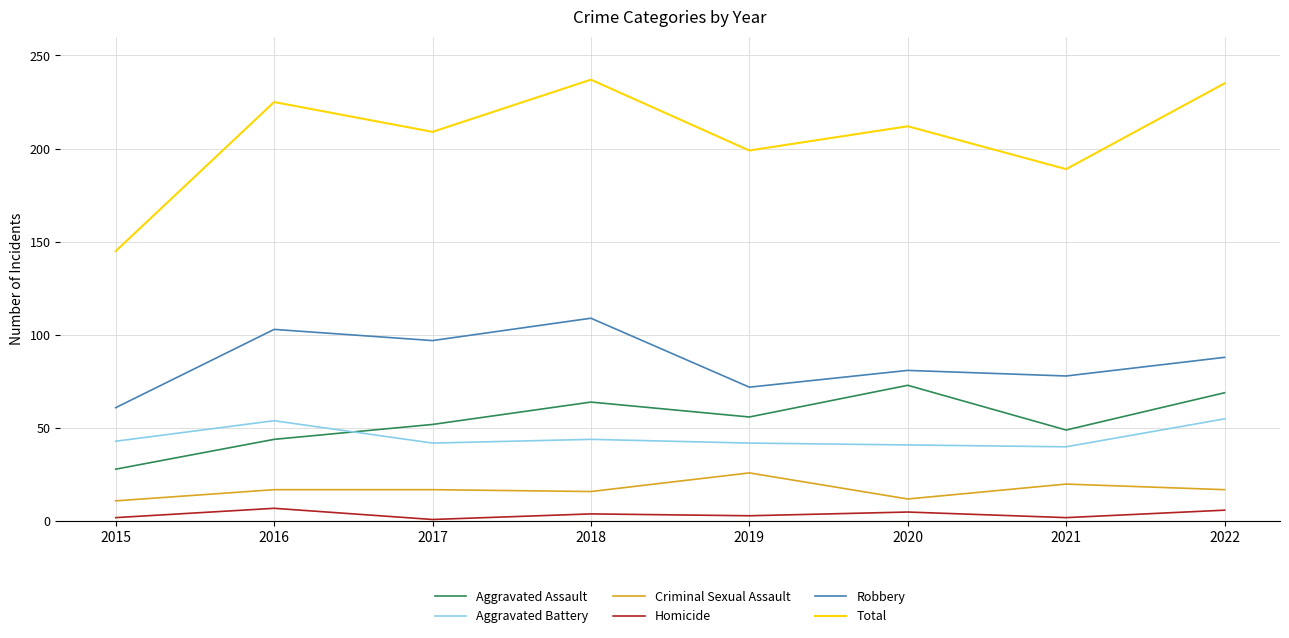

What are all the series names shown in the legend?

Aggravated Assault, Aggravated Battery, Criminal Sexual Assault, Homicide, Robbery, Total